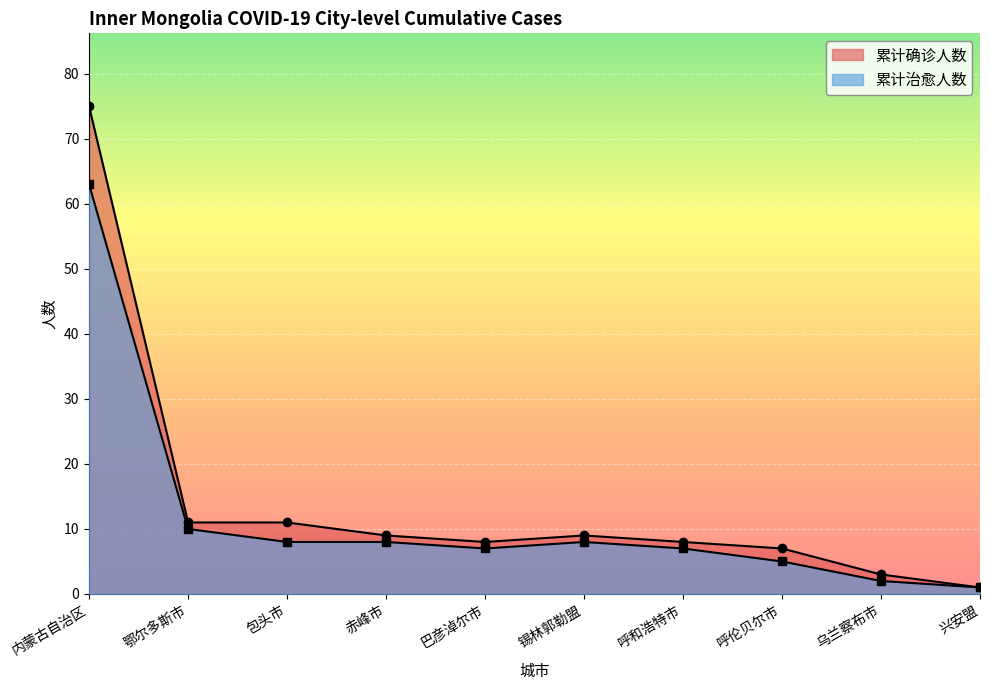

True or false: 累计治愈人数 and 累计确诊人数 cross at least once.

False